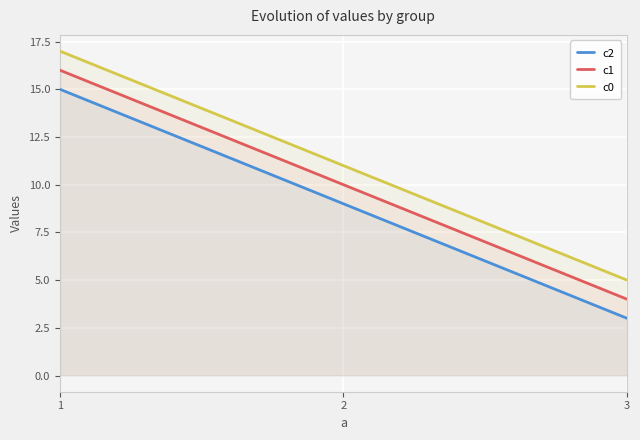

Reading left to right, transcribe all the data shown in this chart.

c2: 15	9	3
c1: 16	10	4
c0: 17	11	5